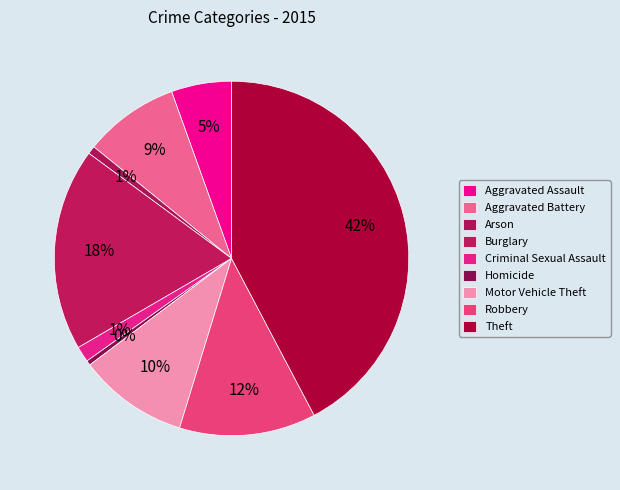

How many segments does this pie chart have?

9